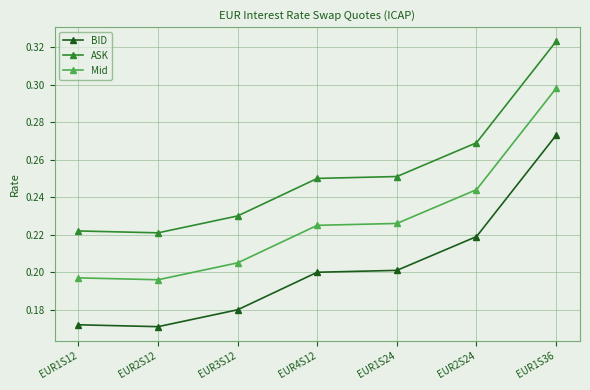

What position from the right is EUR4S12?

4